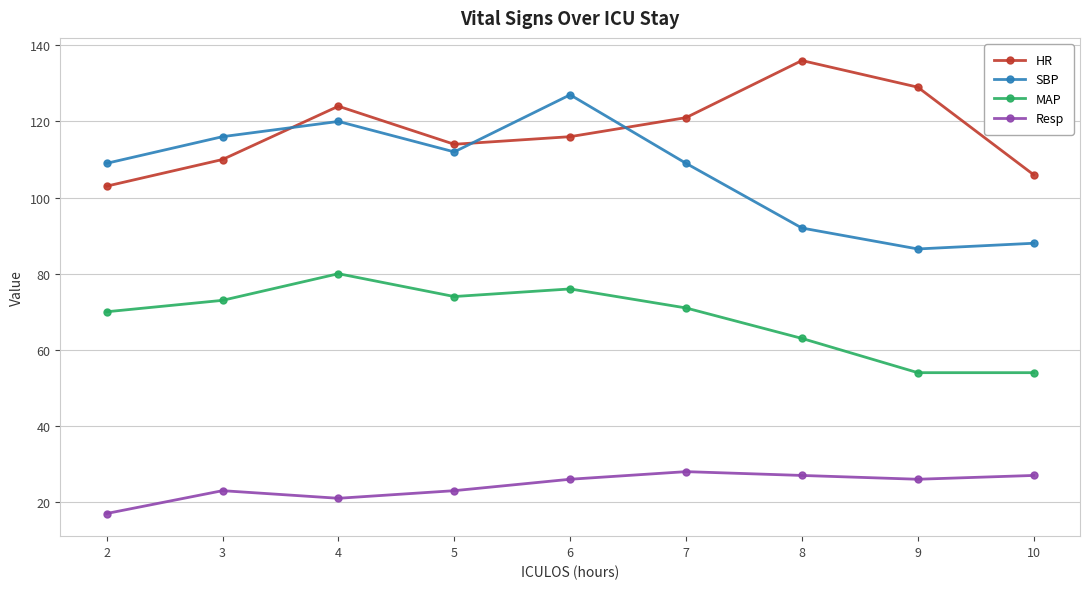

Which category has the lowest value across all series?

2